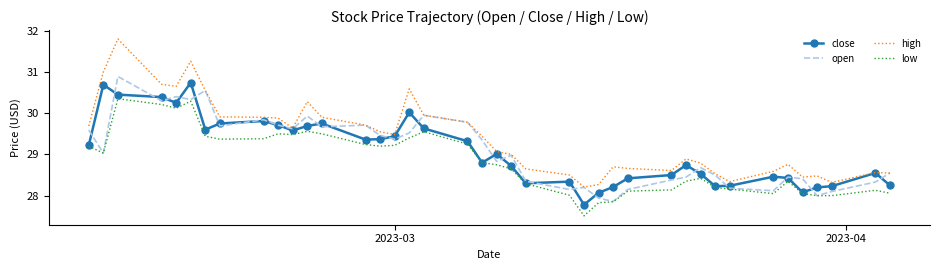

Which series has the largest total across all categories?

high